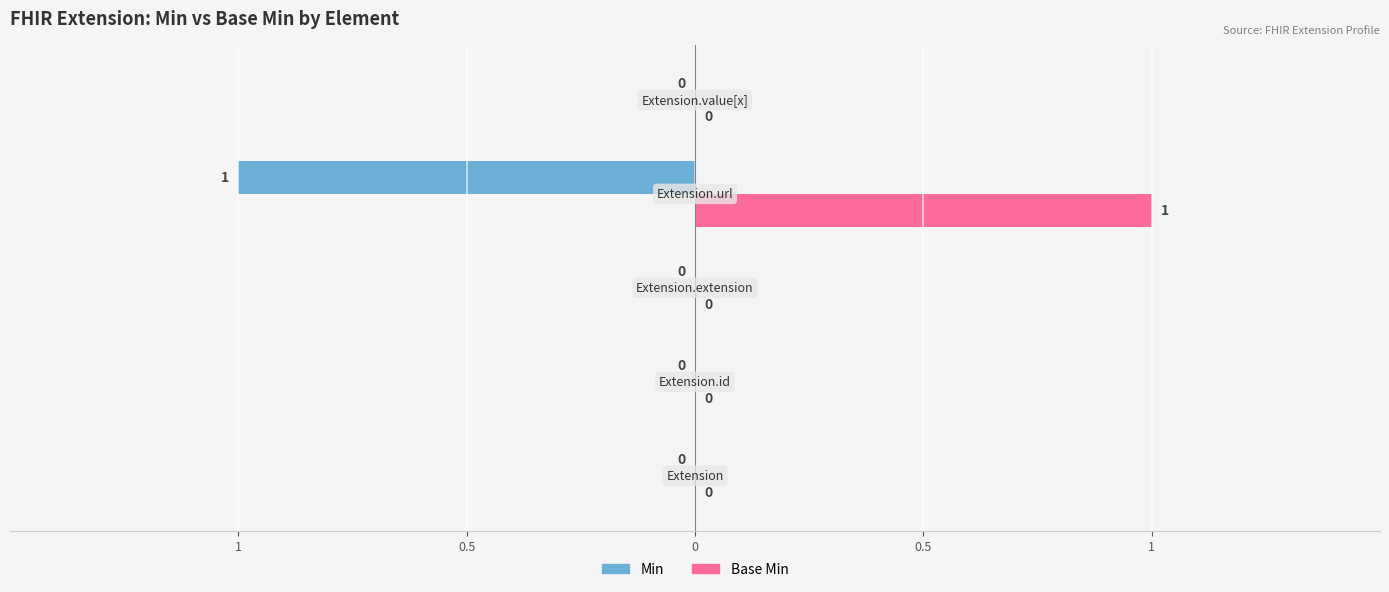

What are all the series names shown in the legend?

Min, Base Min